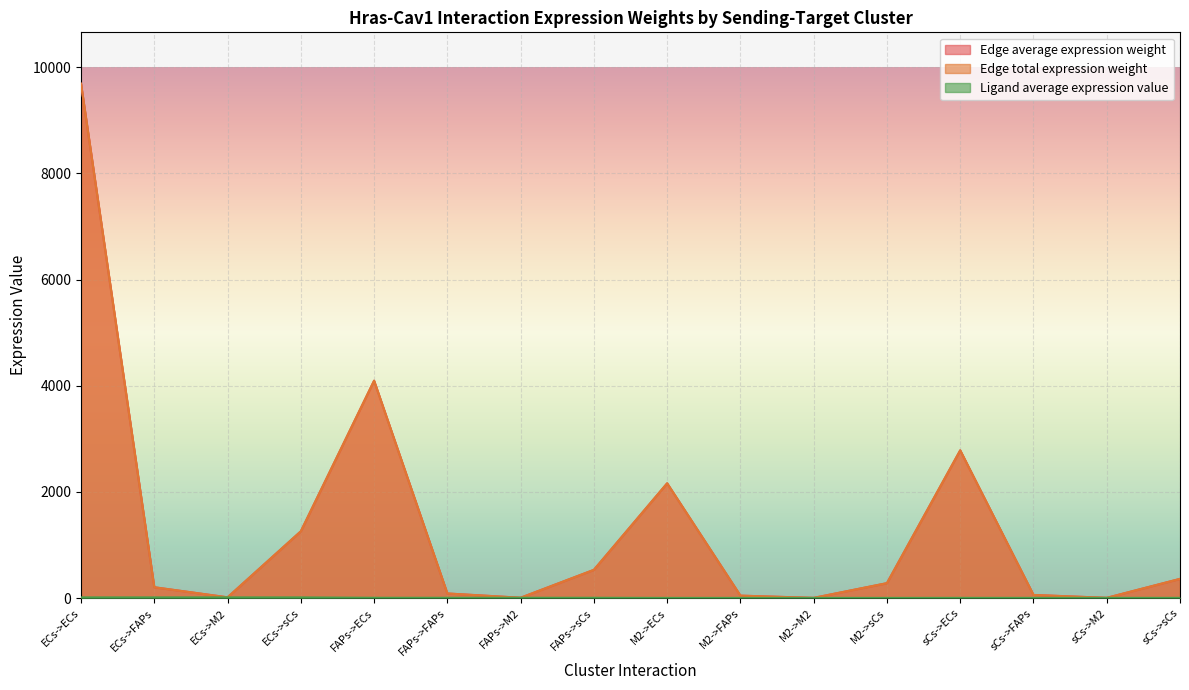

True or false: Edge total expression weight and Ligand average expression value cross at least once.

False